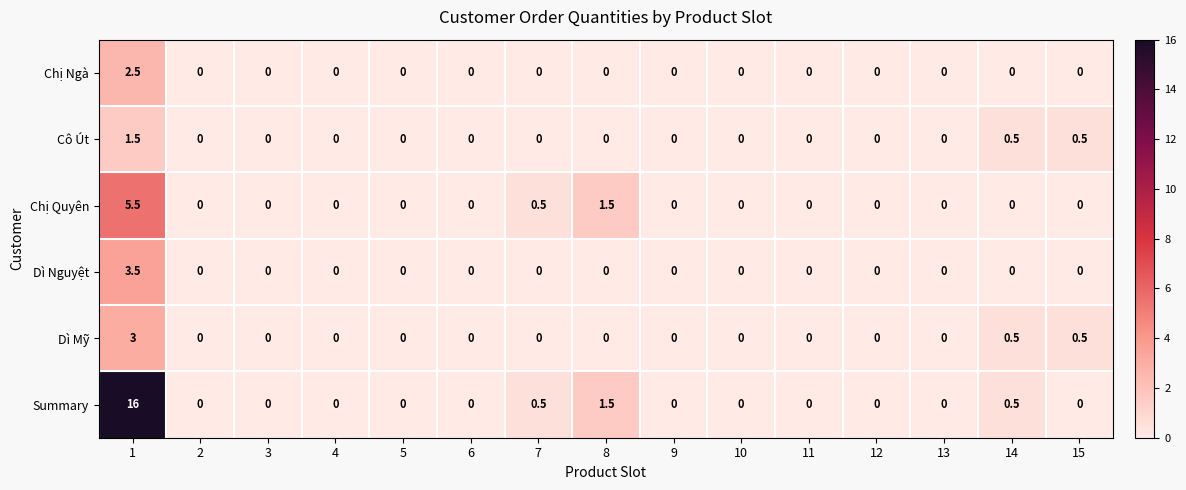

Is the value of Summary at 14 greater than the value of Chị Quyên at 6?

Yes